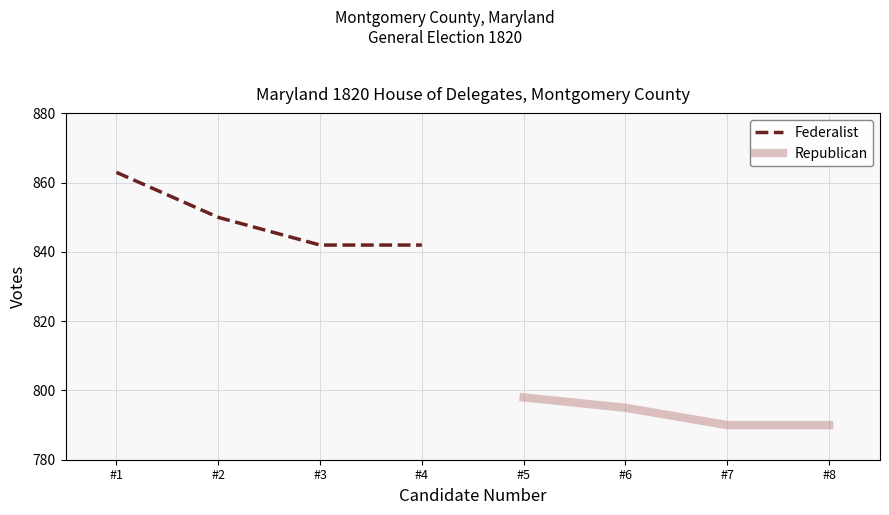

True or false: Federalist has more than 1 points higher than both neighbors.

False